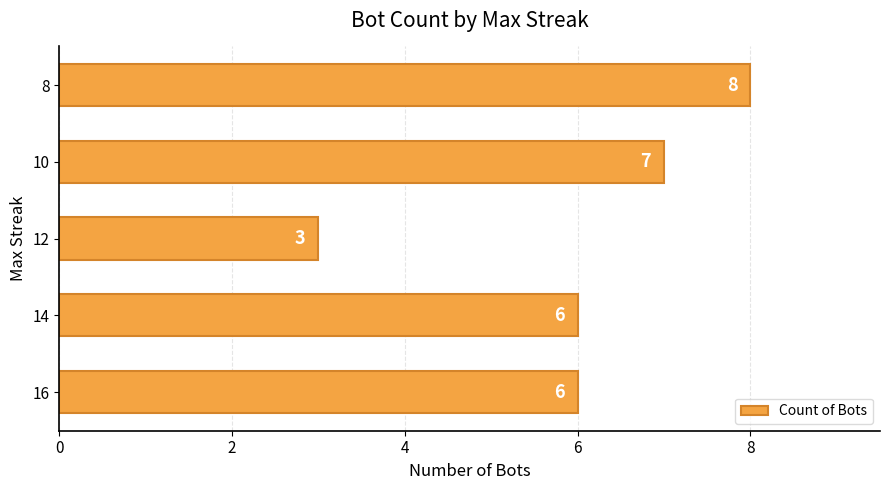

What is the minimum value shown in the chart?

3